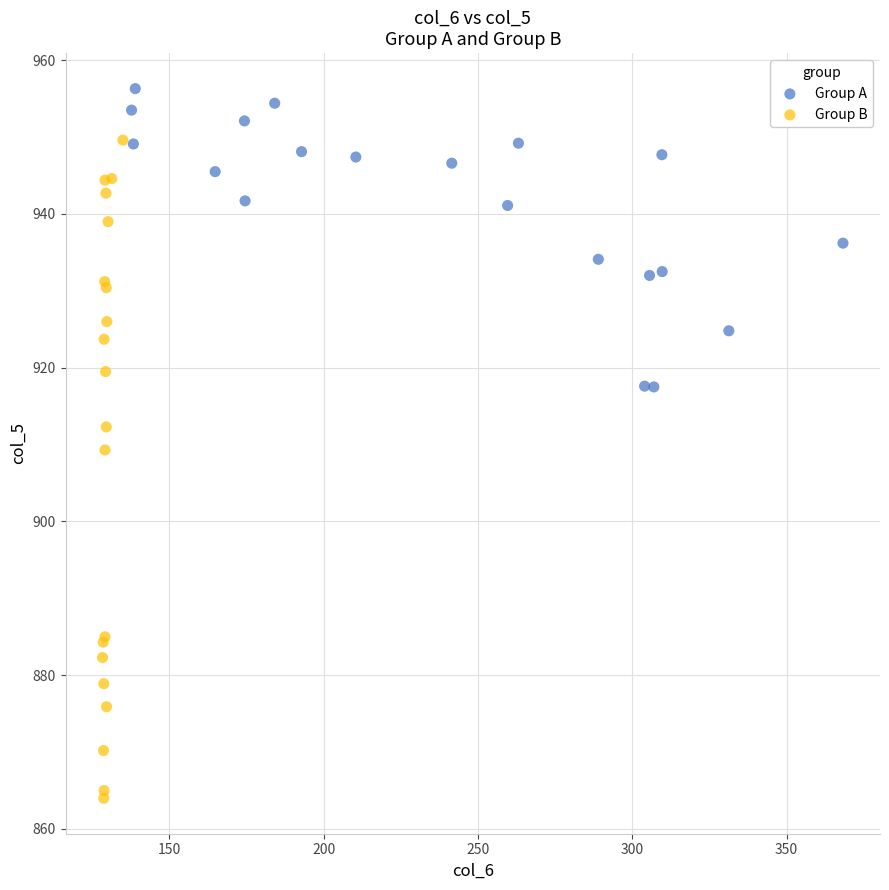

Which series reaches the minimum Y coordinate?

Group B